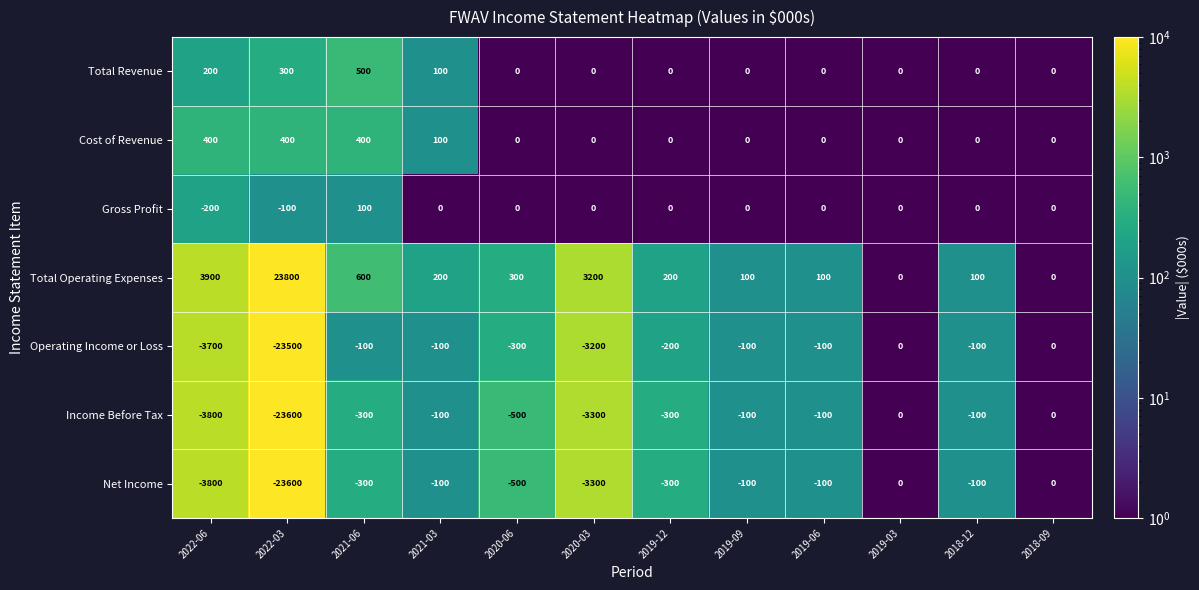

What is the approximate value of Income Before Tax at 2020-03, to the nearest 50?

-3300